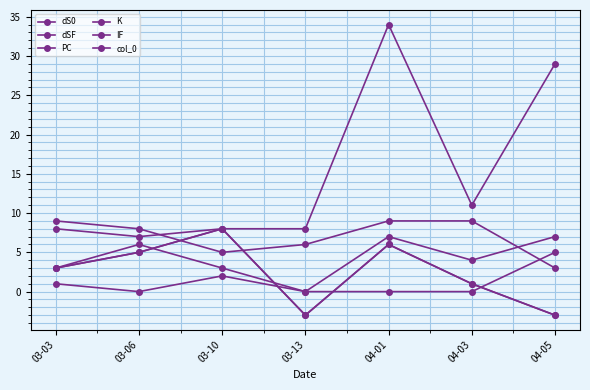

Rank the categories by PC value from highest to lowest.

04-01, 04-05, 04-03, 03-03, 03-10, 03-13, 03-06